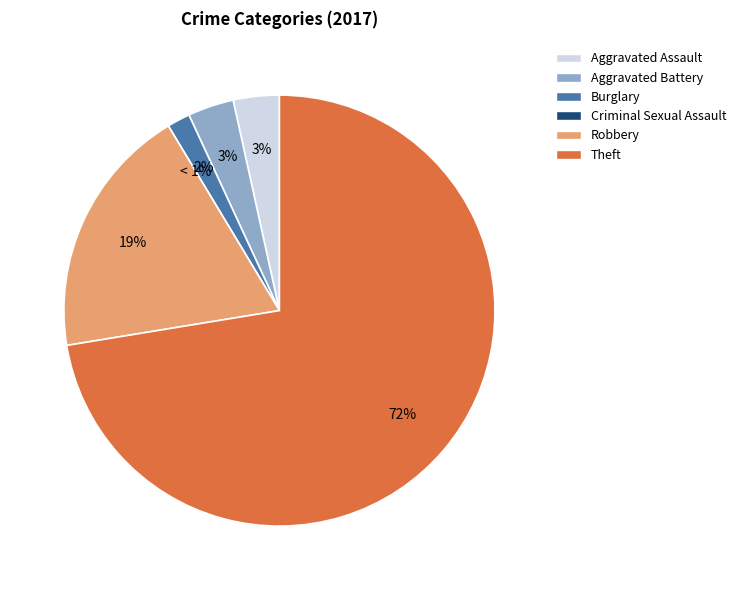

What is the smallest slice in the pie chart?

Criminal Sexual Assault